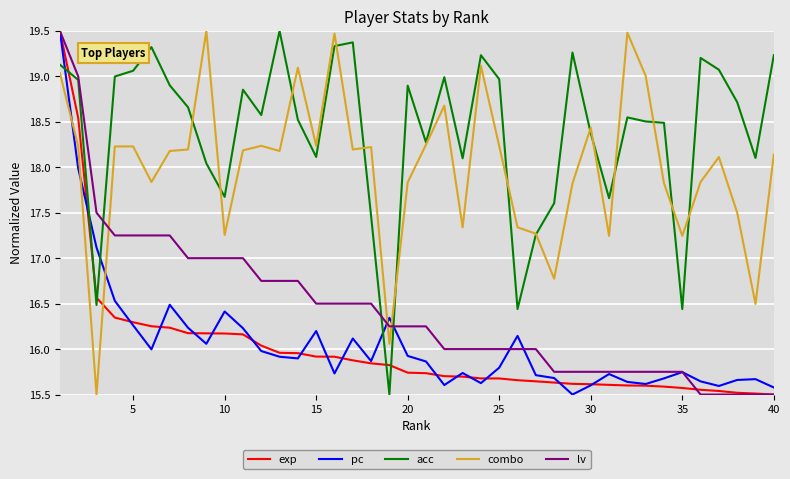

True or false: pc and combo intersect in this chart.

True